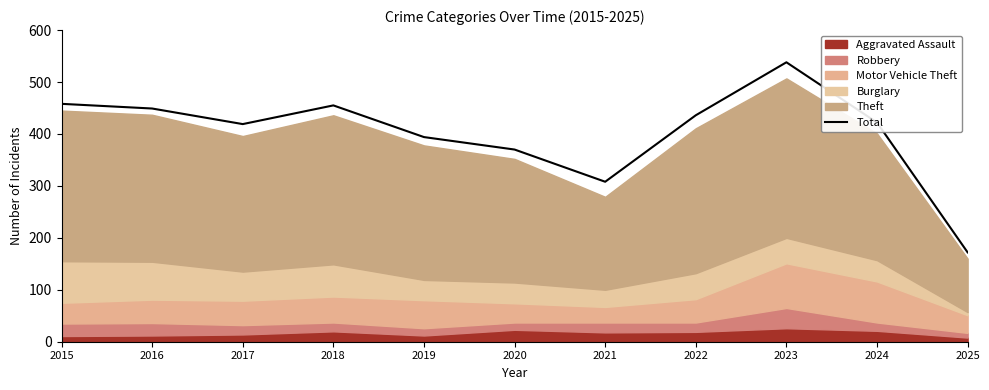

What is the value of the 6th point from the left?

370